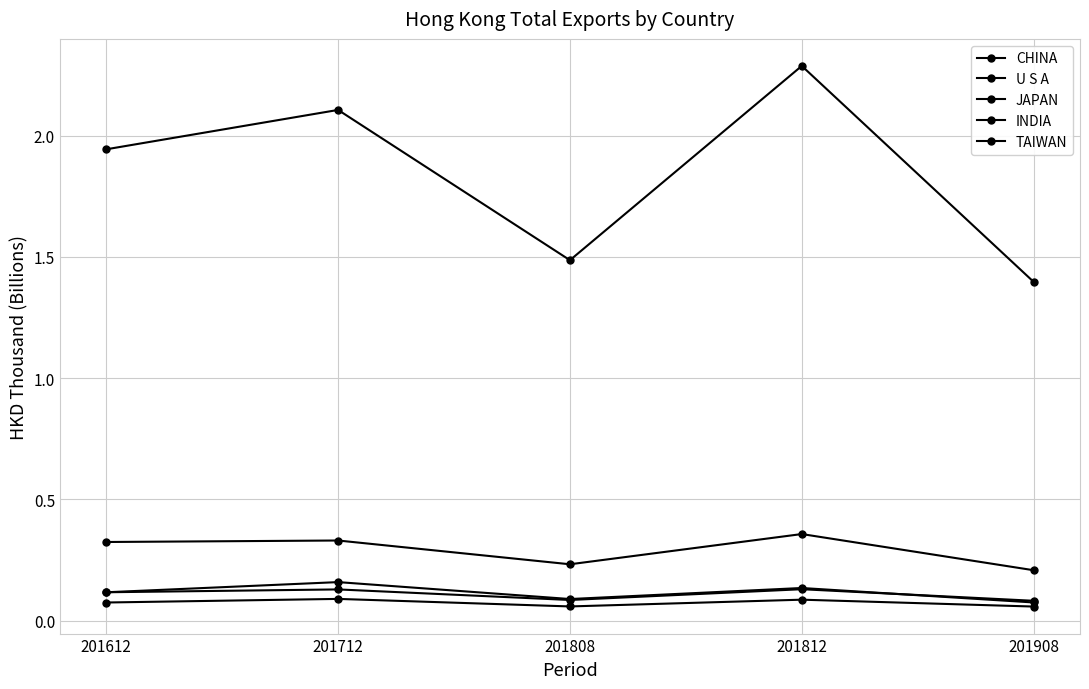

At 201908, list the series in order from smallest to largest.

TAIWAN, INDIA, JAPAN, U S A, CHINA